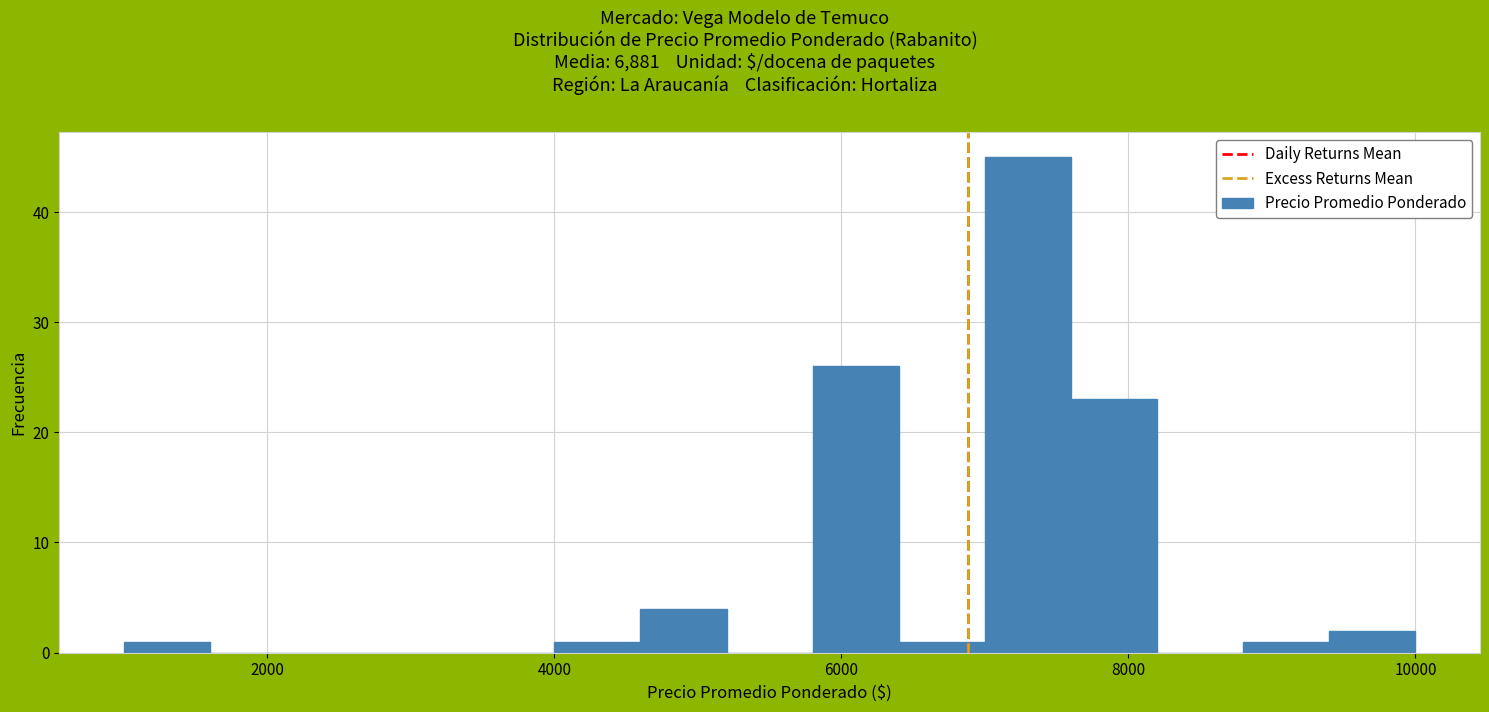

Read against the x-axis, roughly where is the centre of the tallest bar?

7400